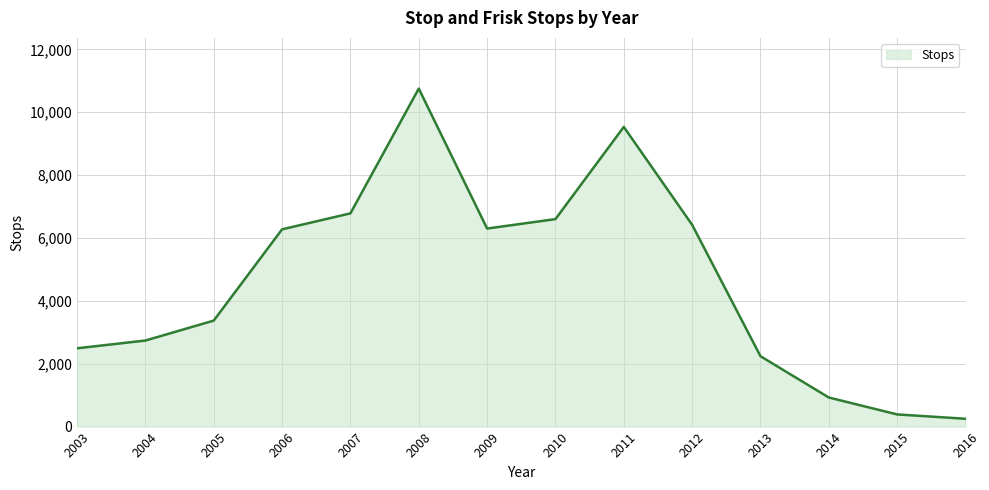

At which label is the value closest to 5501?

2006